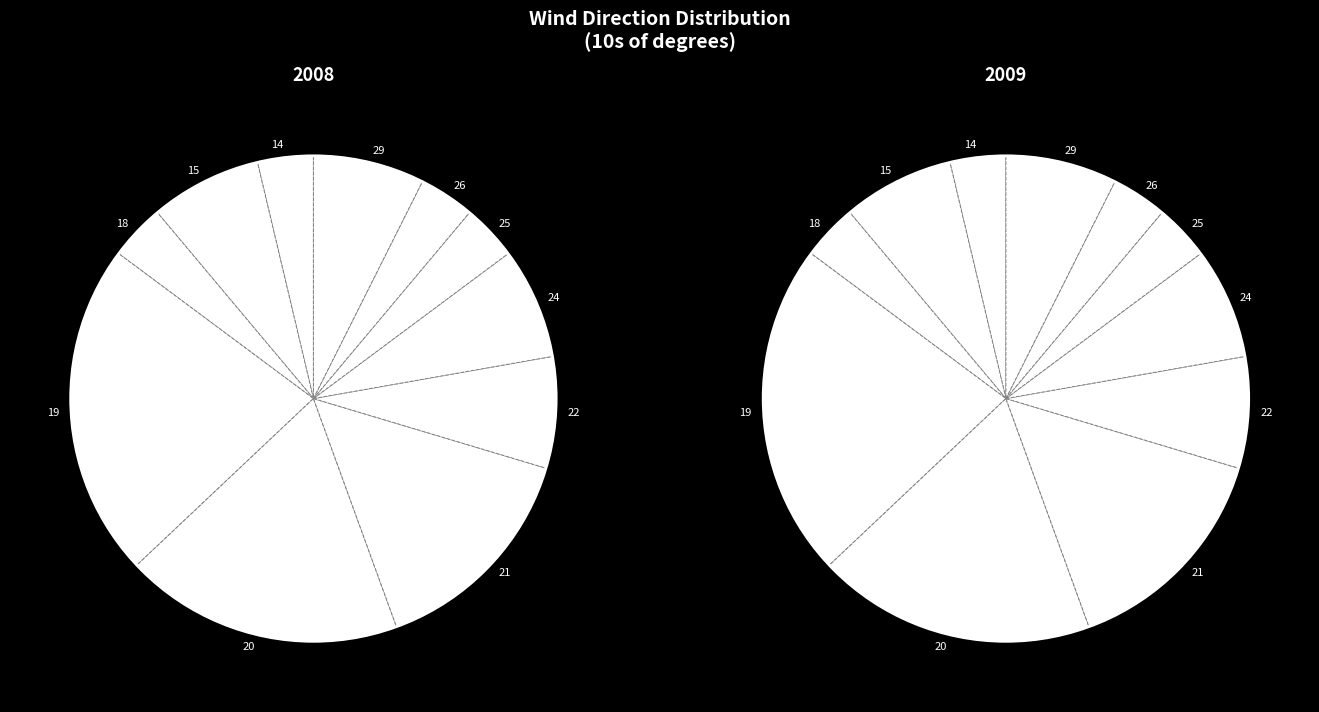

To the nearest percent, what is the combined percentage of wind_dir_18 and wind_dir_25?

7%